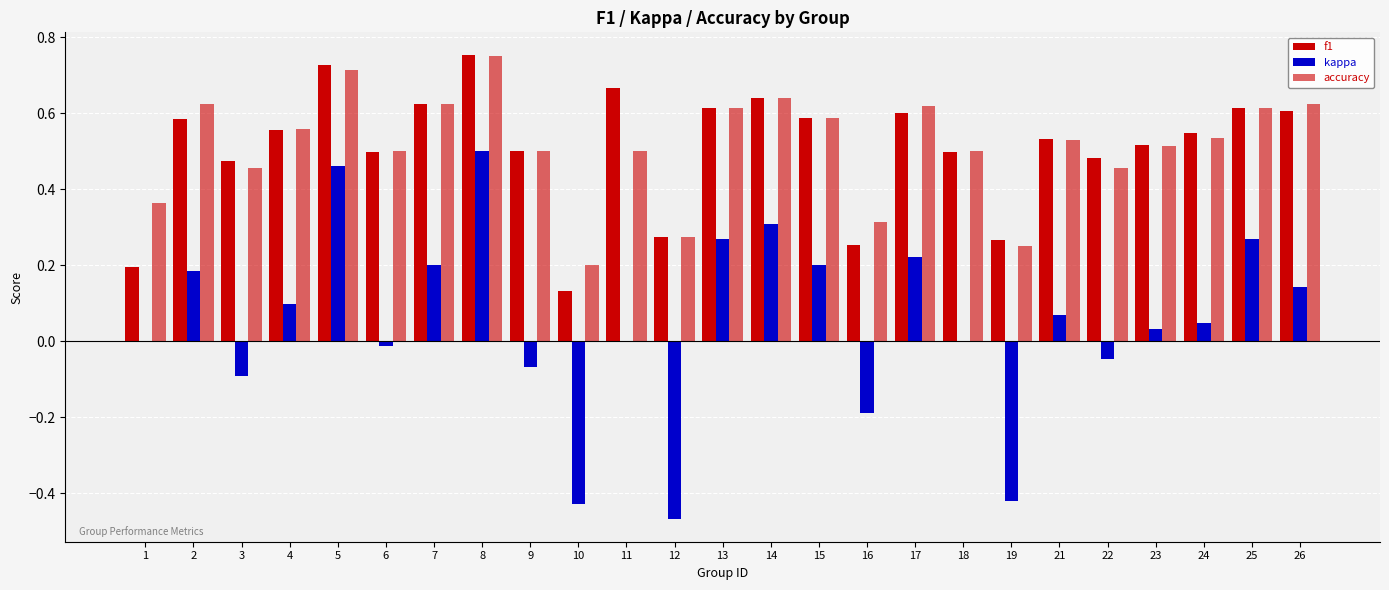

What is the total value across all series at 12?

0.1